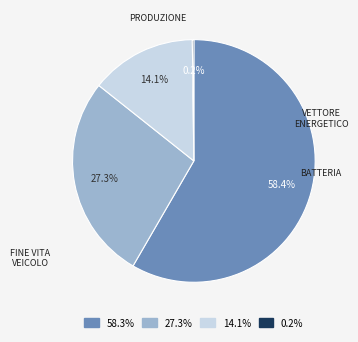

What is the total percentage of 14.1% and 58.3%?

72.5%